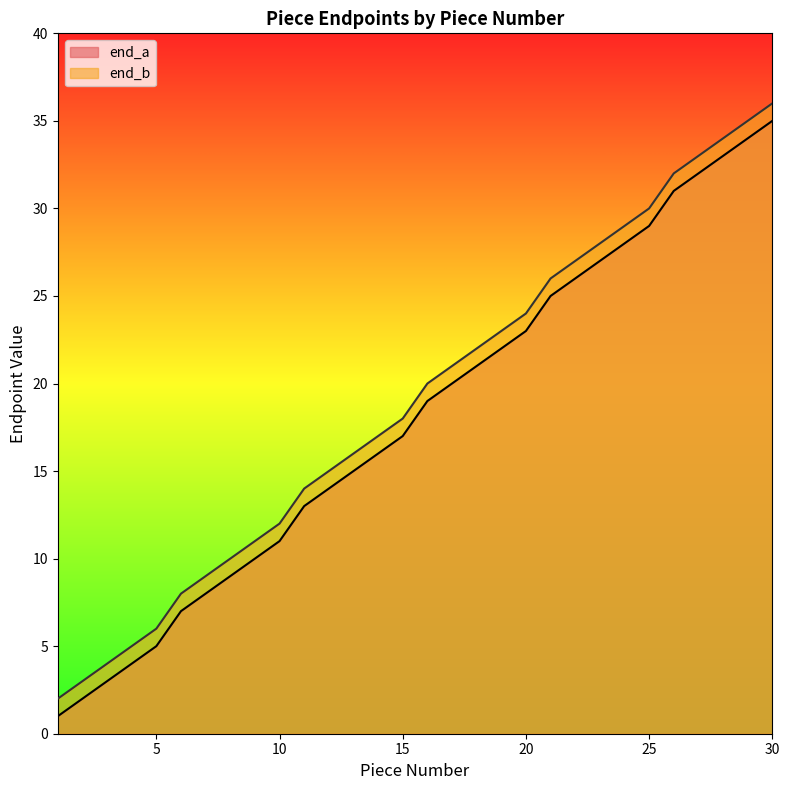

Reading left to right, list all the values displayed in this chart.

end_a: 1=1	2=2	3=3	4=4	5=5	6=7	7=8	8=9	9=10	10=11	11=13	12=14	13=15	14=16	15=17	16=19	17=20	18=21	19=22	20=23	21=25	22=26	23=27	24=28	25=29	26=31	27=32	28=33	29=34	30=35
end_b: 1=2	2=3	3=4	4=5	5=6	6=8	7=9	8=10	9=11	10=12	11=14	12=15	13=16	14=17	15=18	16=20	17=21	18=22	19=23	20=24	21=26	22=27	23=28	24=29	25=30	26=32	27=33	28=34	29=35	30=36